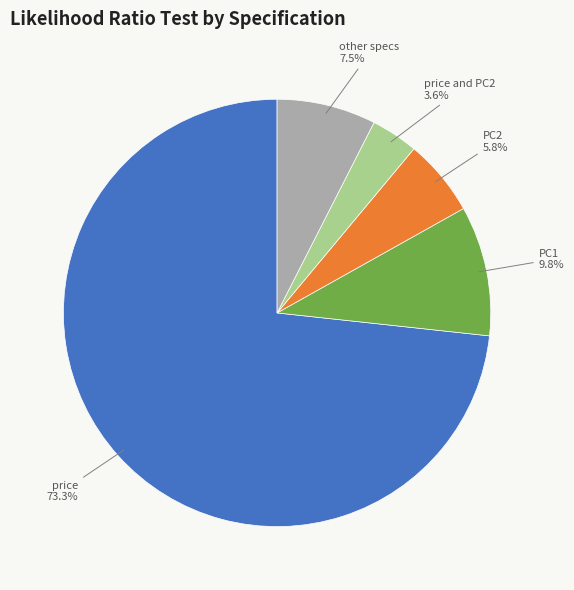

What is the smallest slice in the pie chart?

price and PC2